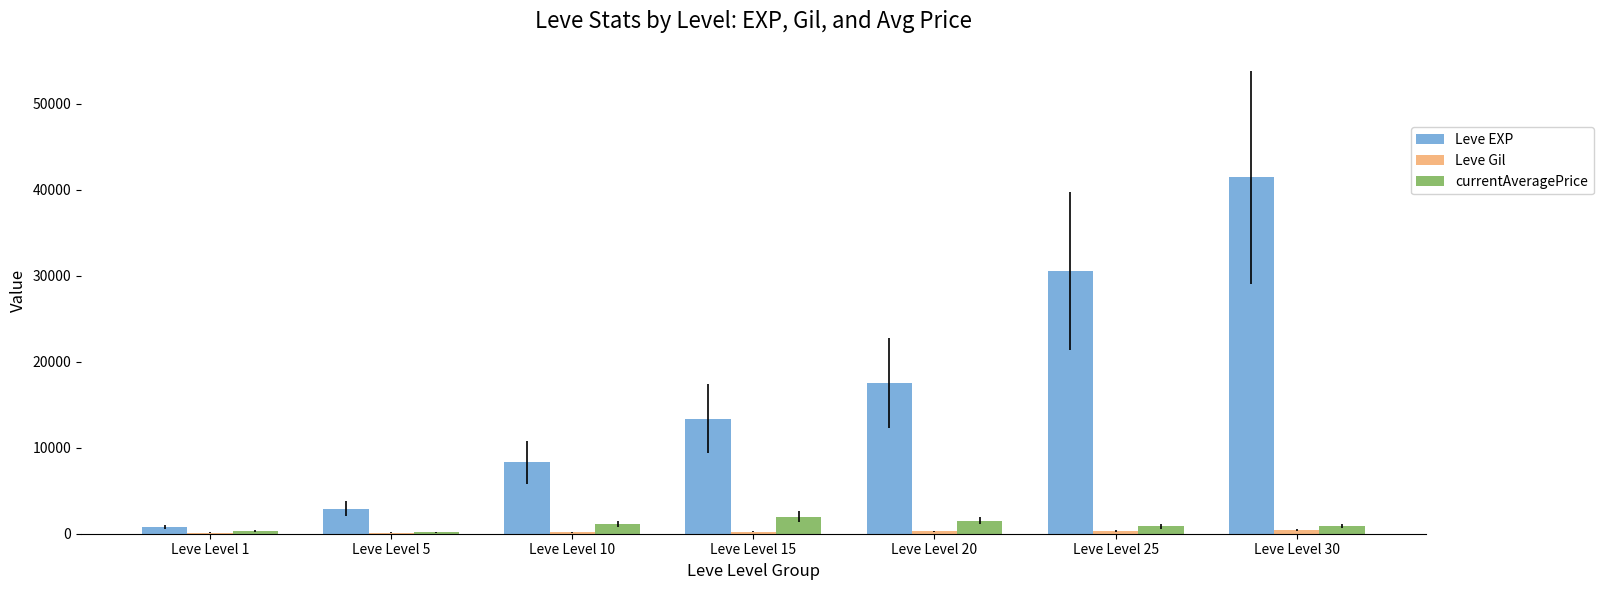

Where is Leve EXP nearest to the value 21105?

Leve Level 20